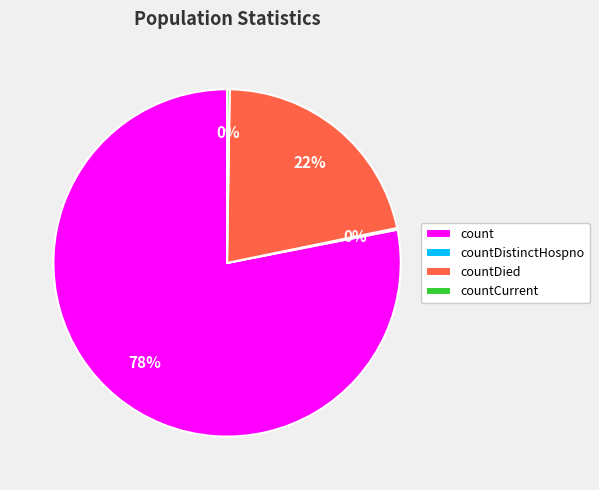

Is it true that countDied is 34% of the pie?

False